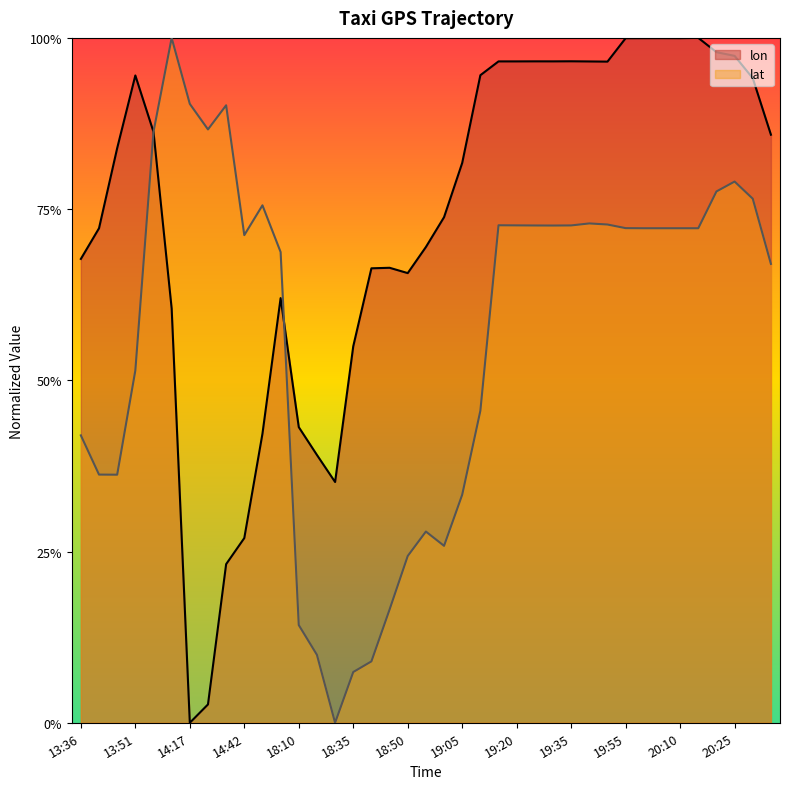

How many data points does each series have?

39